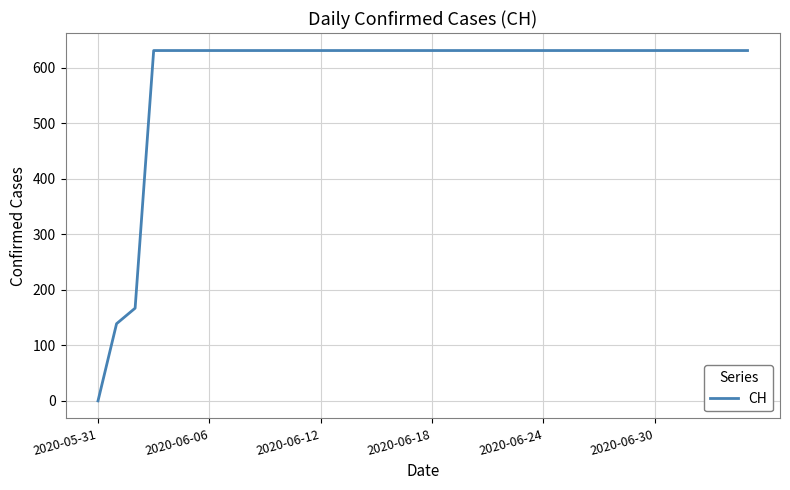

What is the difference between the maximum and minimum values?

631